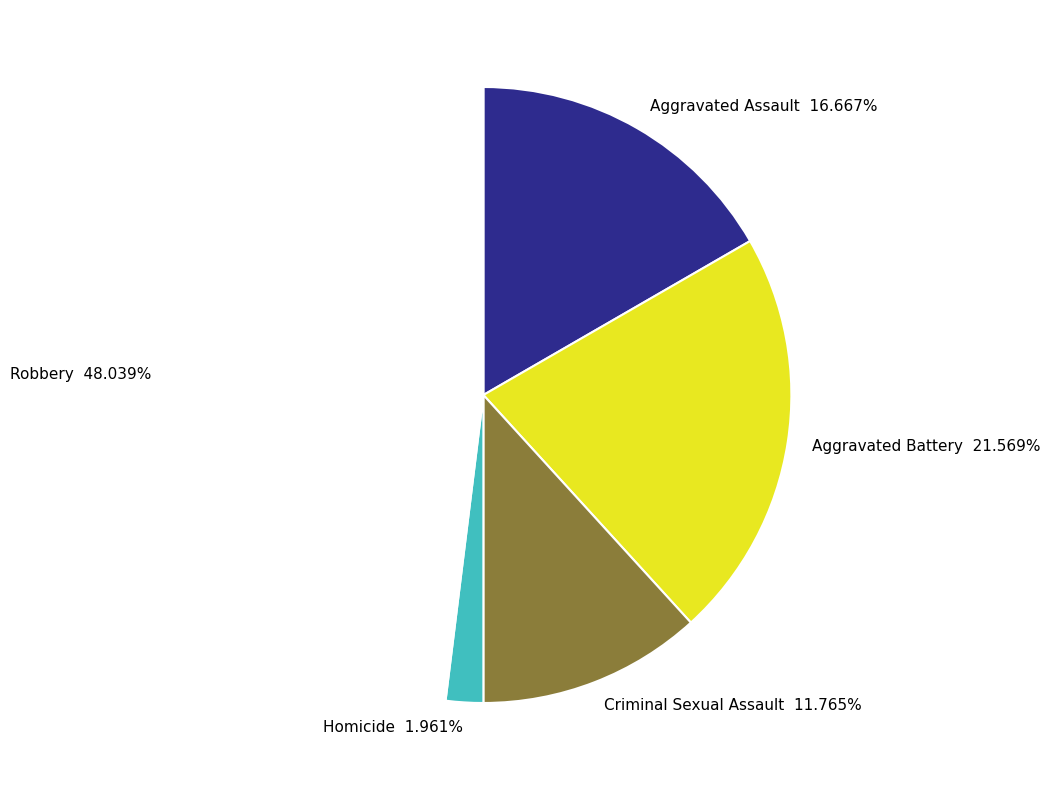

Is it true that Homicide is 2% of the pie?

True